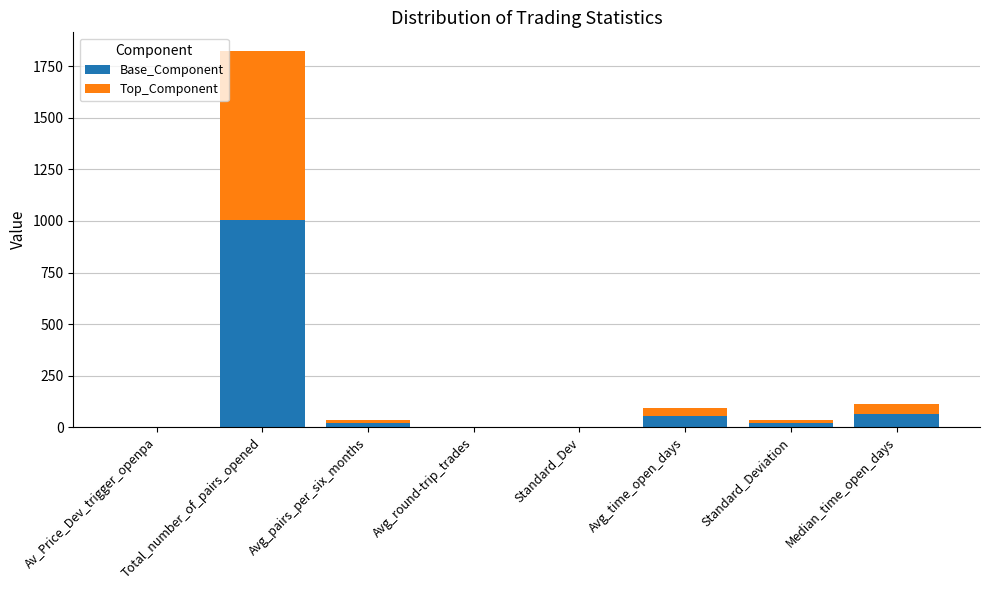

Read the Base_Component value at Standard_Deviation.

20.1